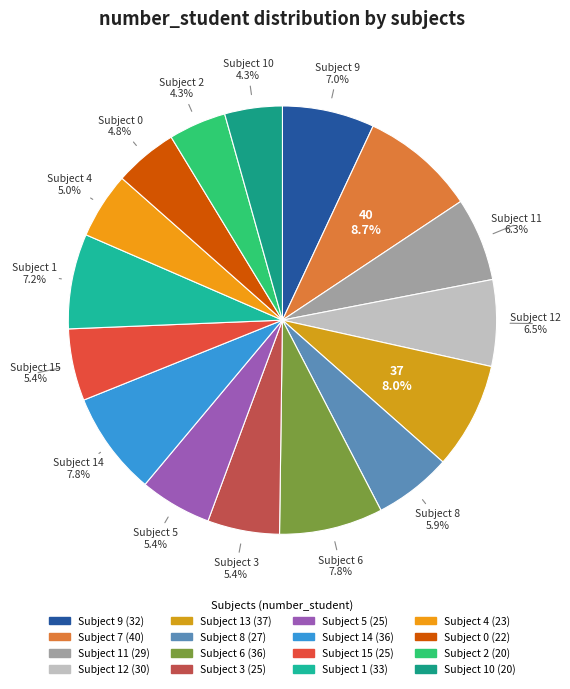

How many segments does this pie chart have?

16